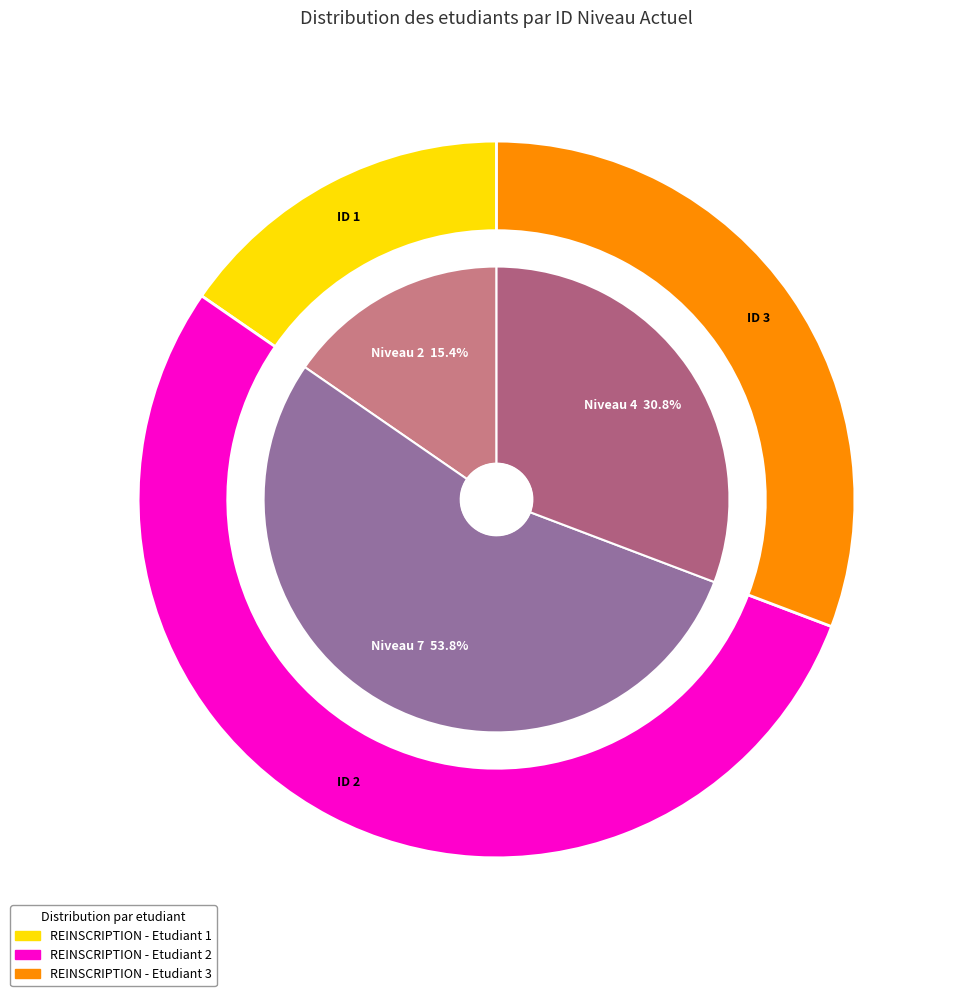

Which has a higher value, Etudiant 3 (AZOUA Saad) or Etudiant 2 (ALAMNI Safiou)?

Etudiant 2 (ALAMNI Safiou)